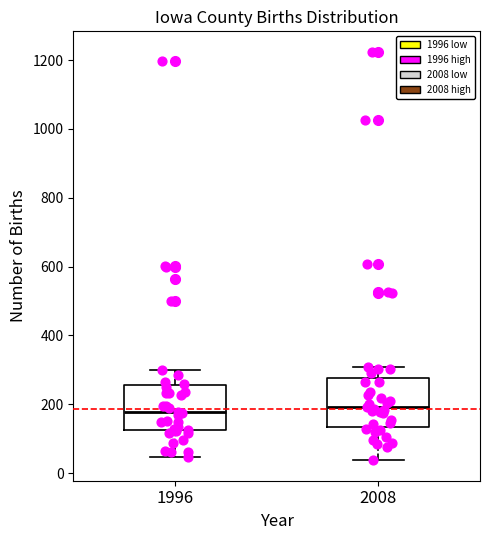

Reading left to right, read every box against the y-axis: the position of its median line, the range the box covers, and the ends of its whiskers. The values are not printed on the chart, so give them approximately, as read against the axis.

1996: median 180, box 120 to 260, whiskers 40 to 300
2008: median 200, box 140 to 280, whiskers 40 to 300